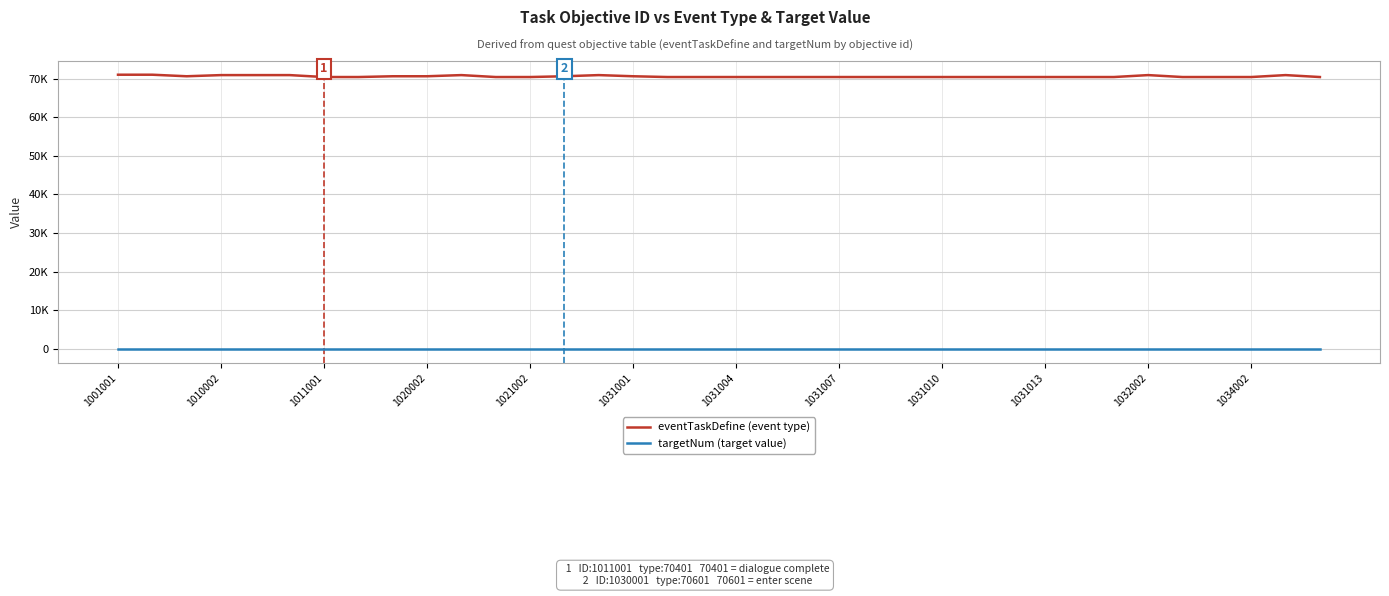

At which category is the sum across all series the highest?

1001001